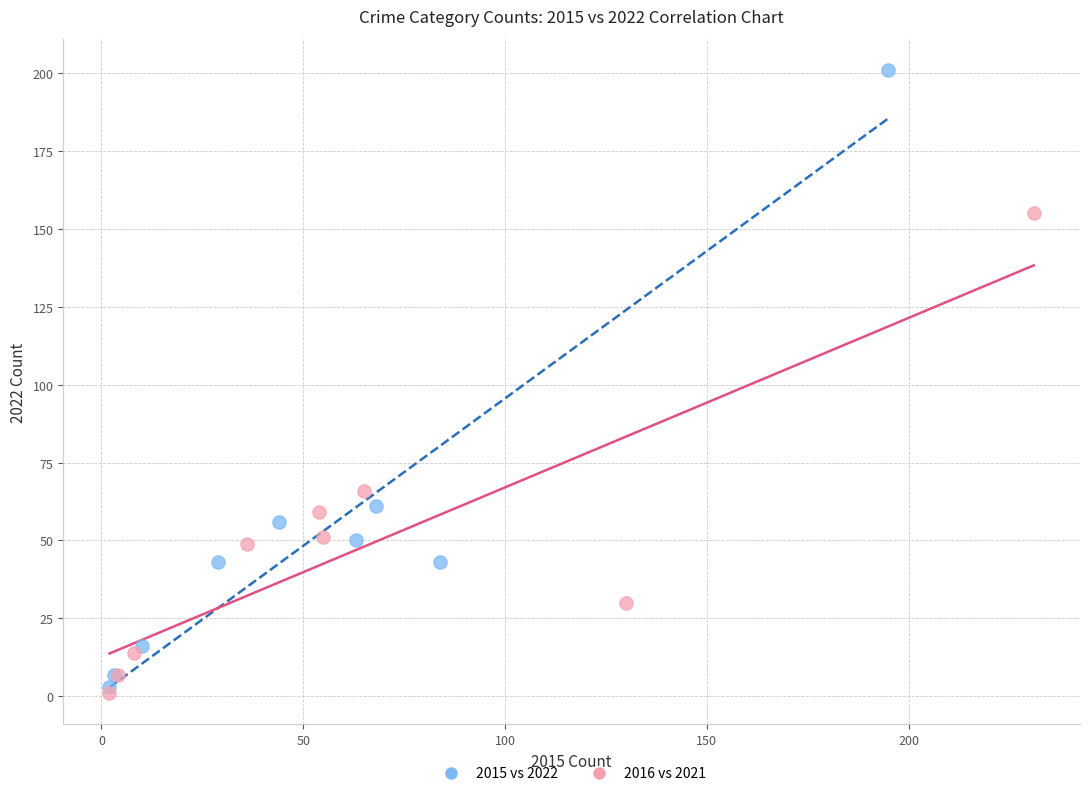

What are all the series names shown in the legend?

2015 vs 2022, 2016 vs 2021